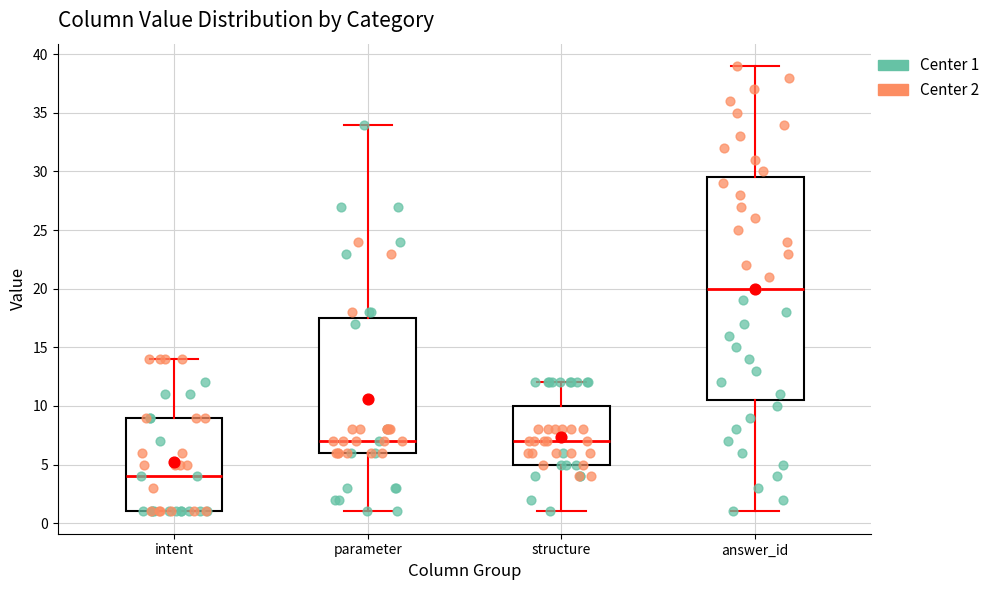

Which box is the tallest, from its lower edge to its upper edge?

answer_id